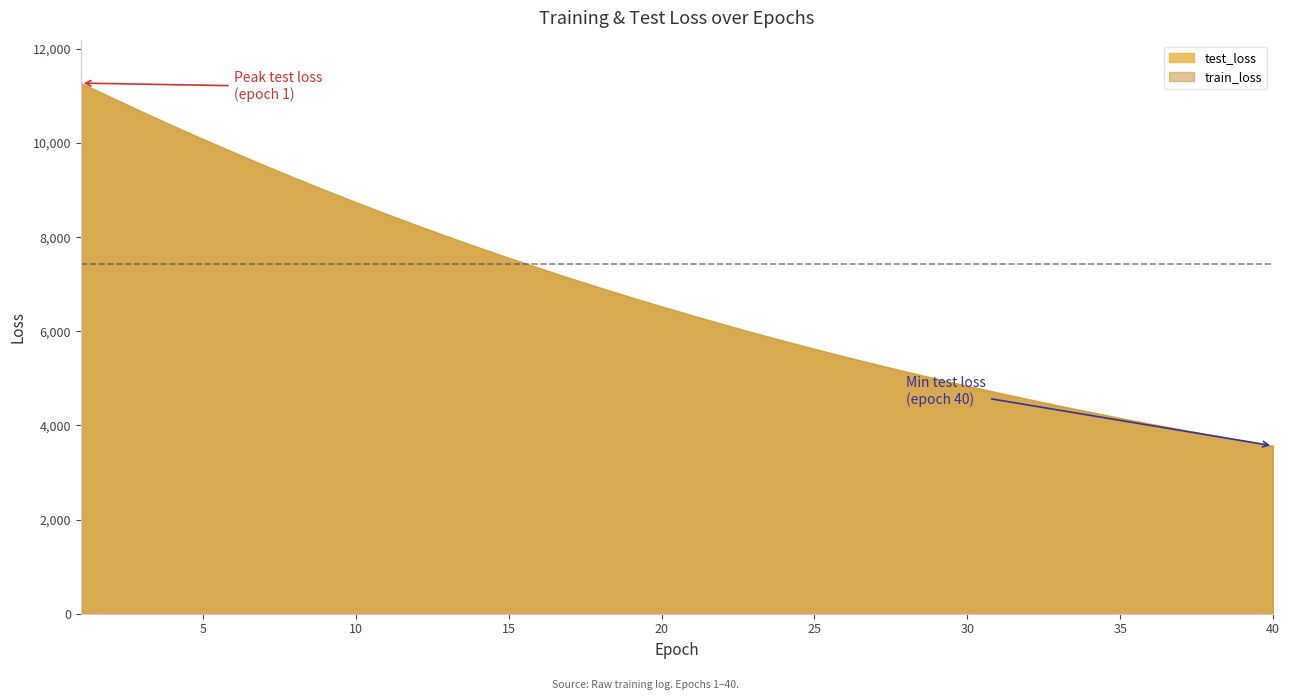

At how many categories does at least one series exceed 10301?

4